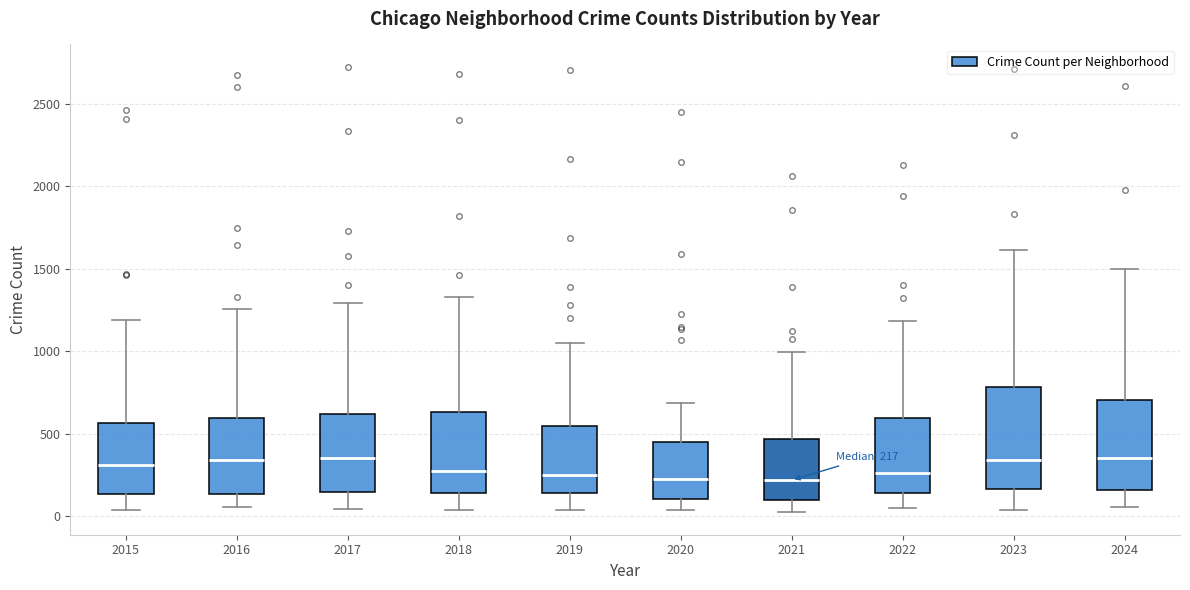

Which box is the tallest, from its lower edge to its upper edge?

2023